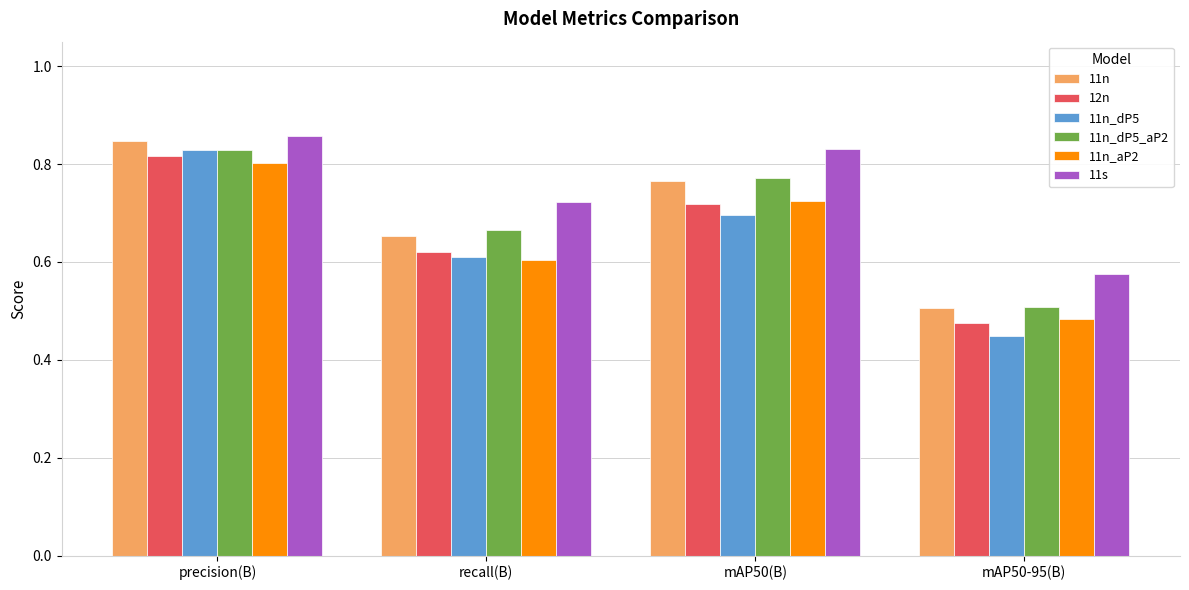

How many distinct data groups are displayed?

6